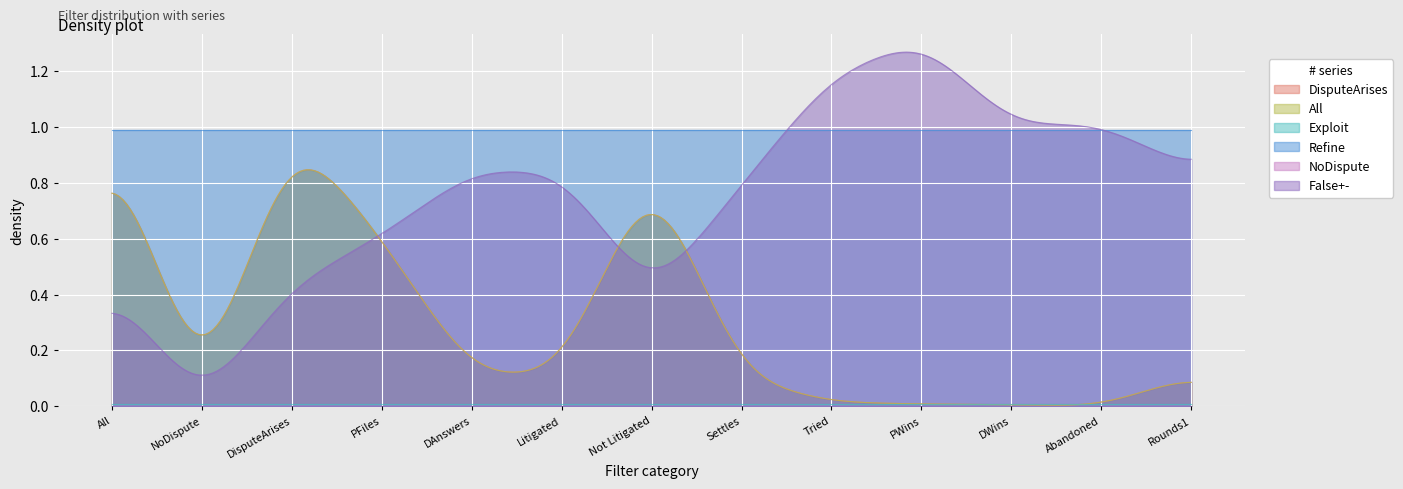

At which category does the chart reach its minimum across all series?

NoDispute